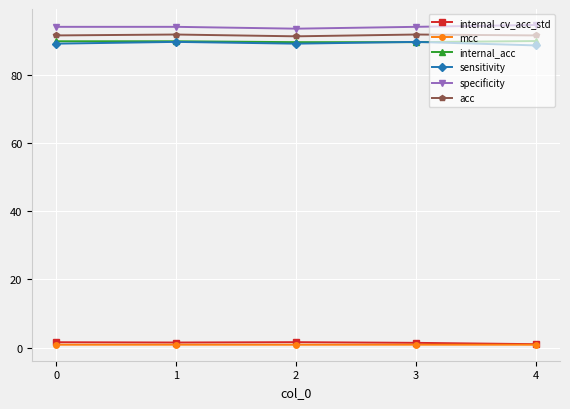

What is the value of the sensitivity point at the 4th from the left?

89.6